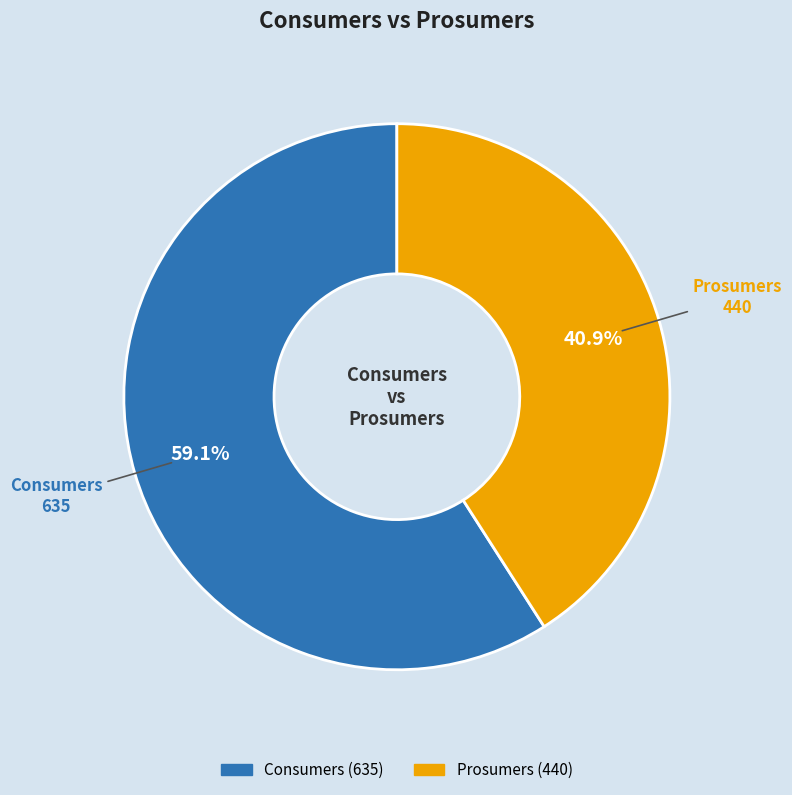

To the nearest percent, what is the difference between the Prosumers and Consumers slice percentages?

18%